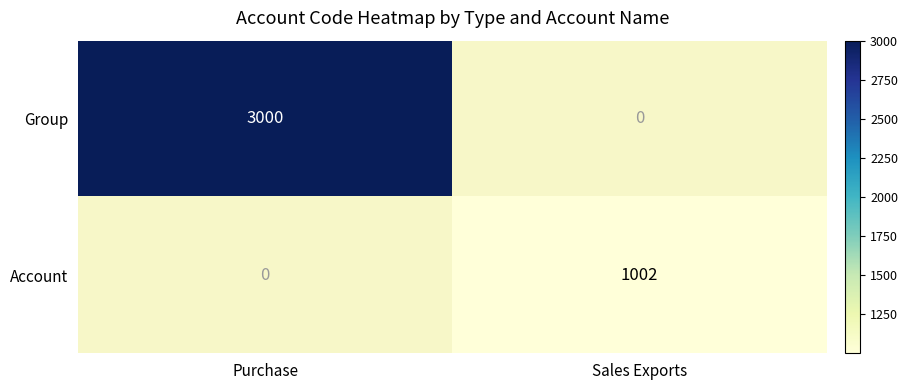

What is the average value of the Group series?

1500